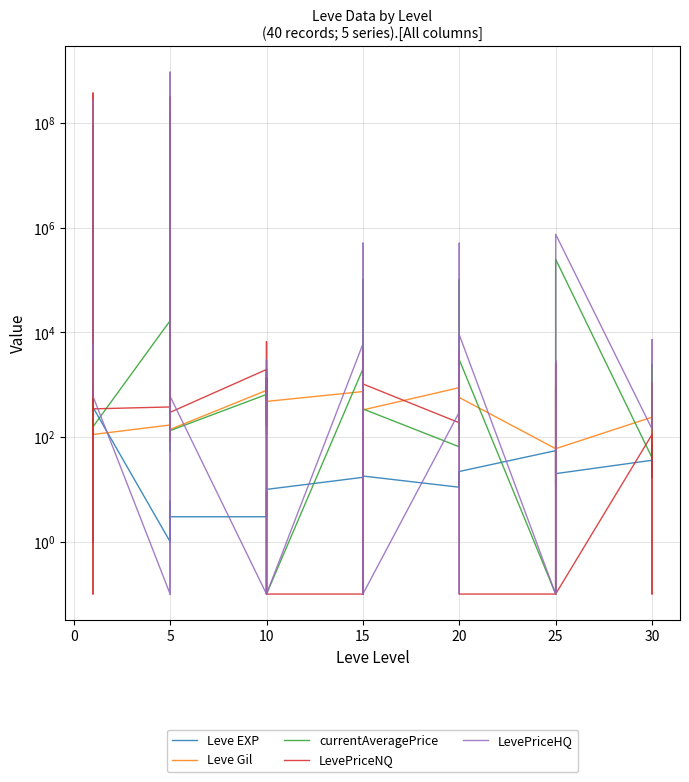

What is the label of the 5th point from the left?

15